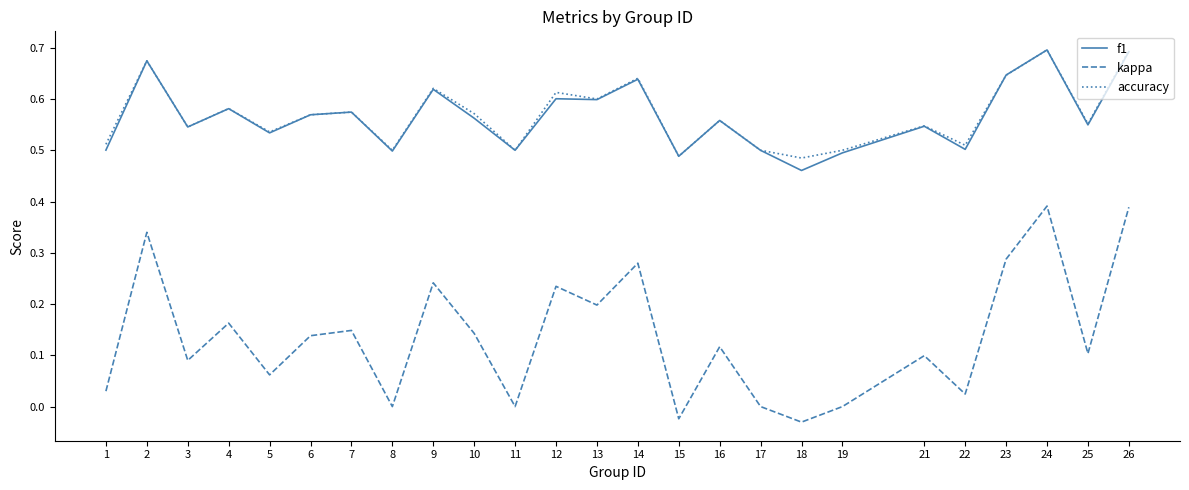

Between 3 and 25, which series saw the biggest shift?

kappa